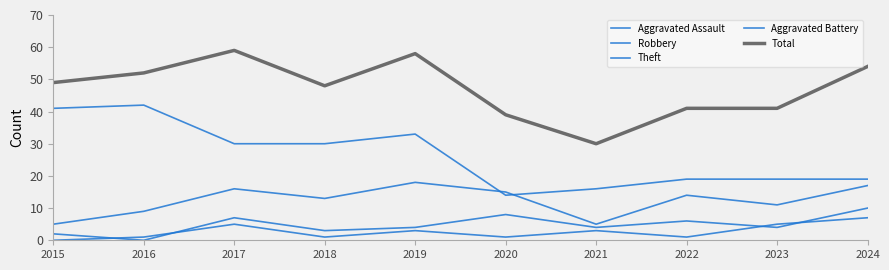

What is the difference between the maximum and minimum values in the Total series?

29